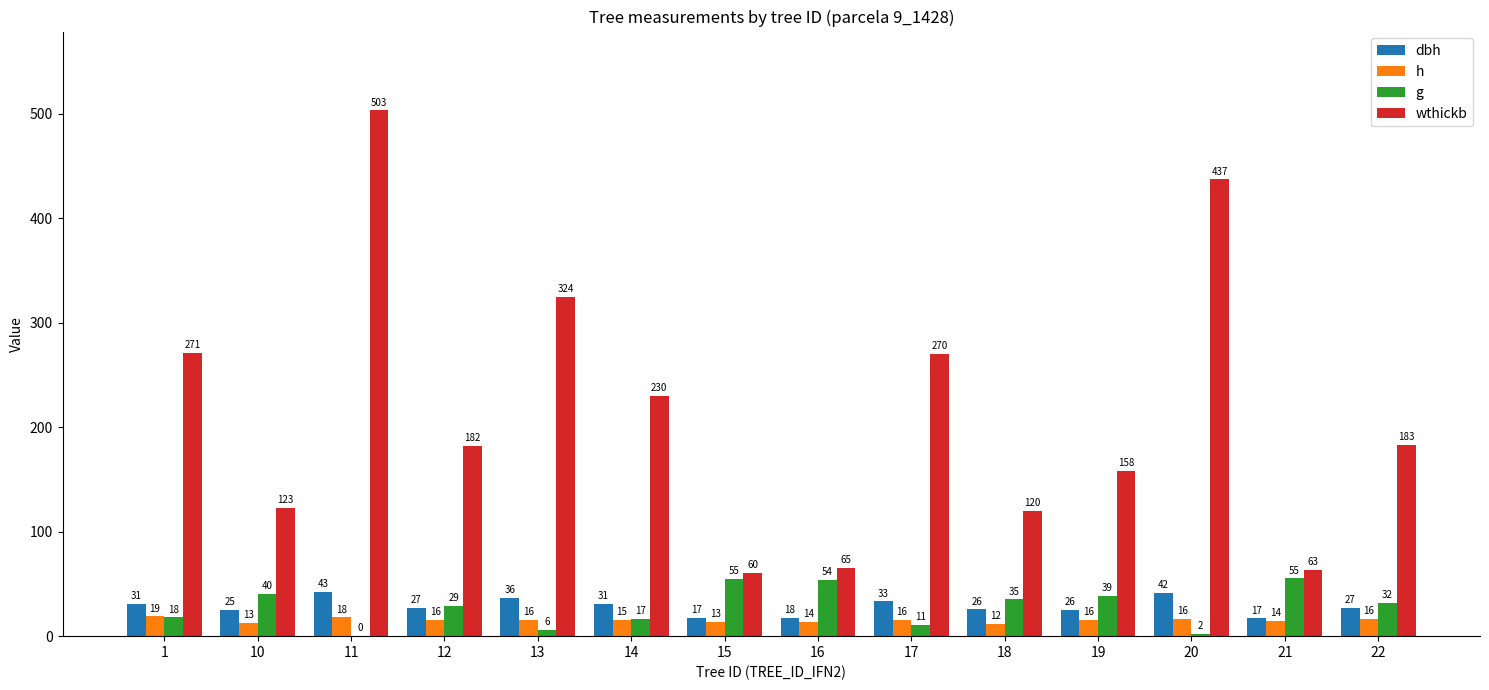

At which category is the sum across all series the highest?

11